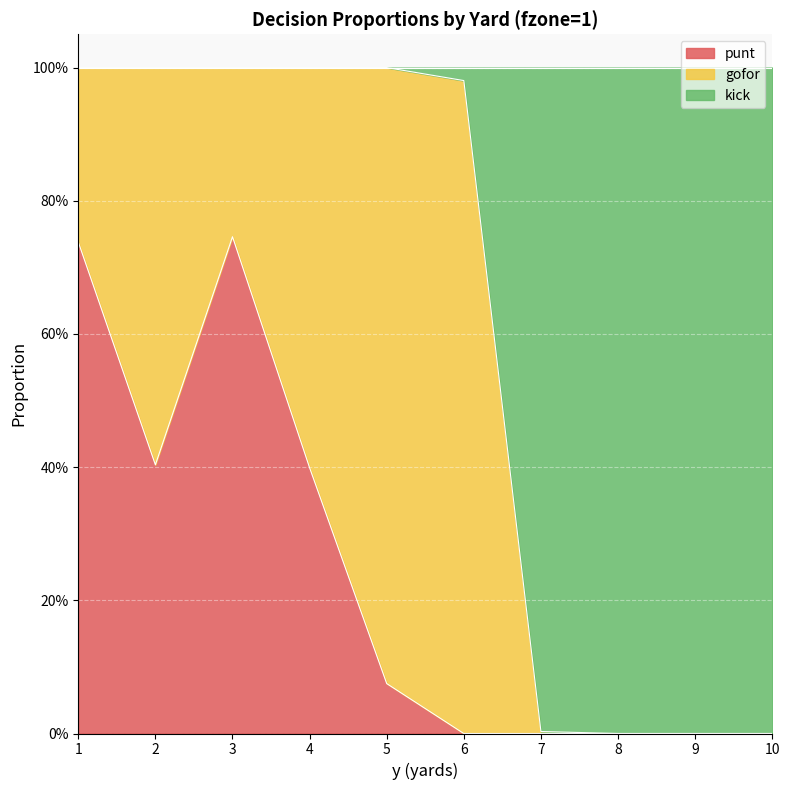

What is the value of the punt point at the 4th from the left?

0.4